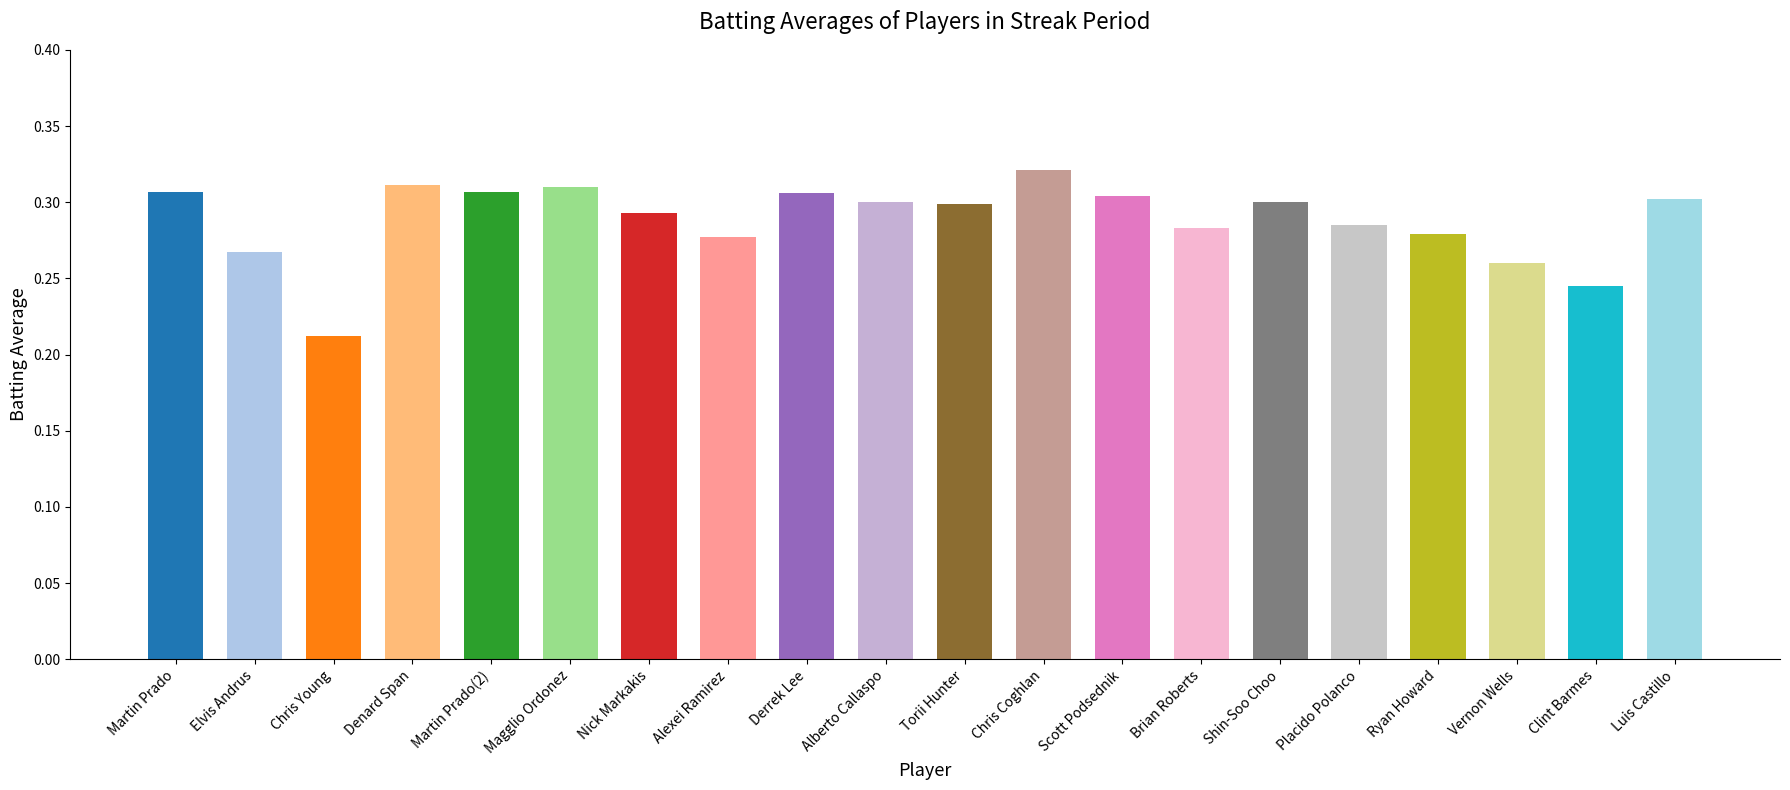

What is the label of the 17th bar from the right?

Denard Span